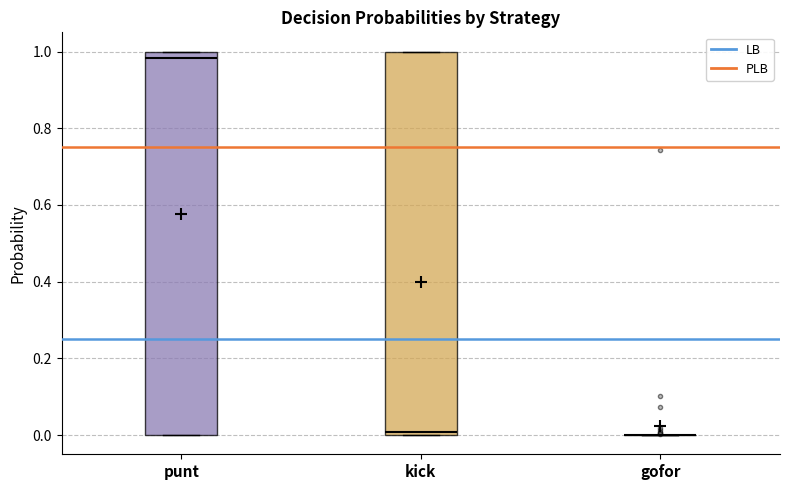

Where is the upper edge of the box for kick on the y-axis? The values are not printed on the chart, so give them approximately, as read against the axis.

1.00